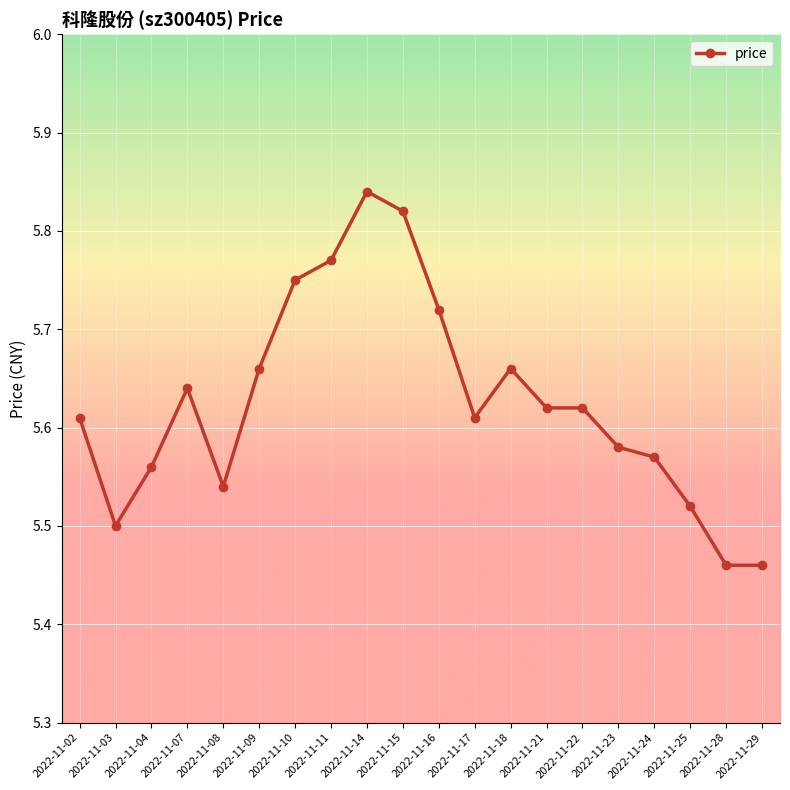

What is the difference between the maximum and minimum values?

0.4